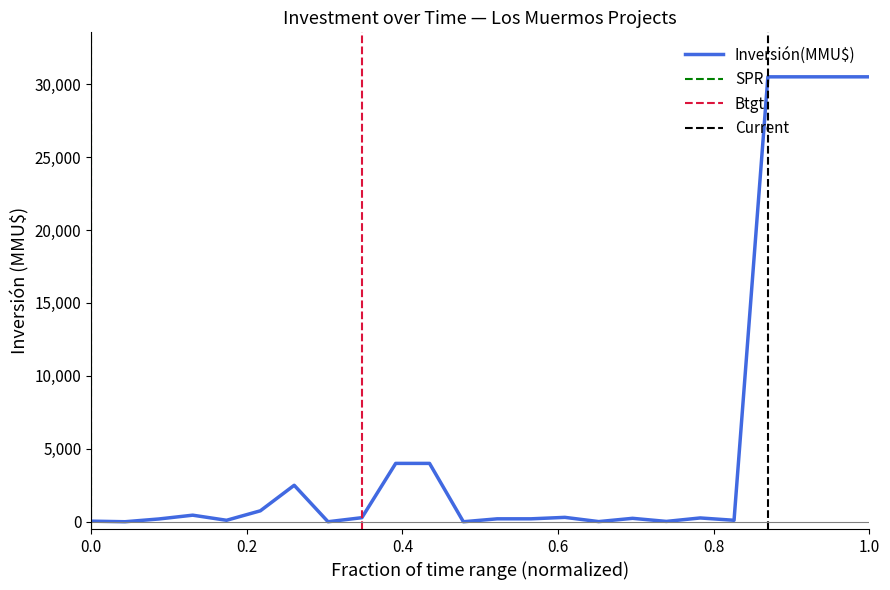

True or false: the data has more than 2 interior local peaks.

True